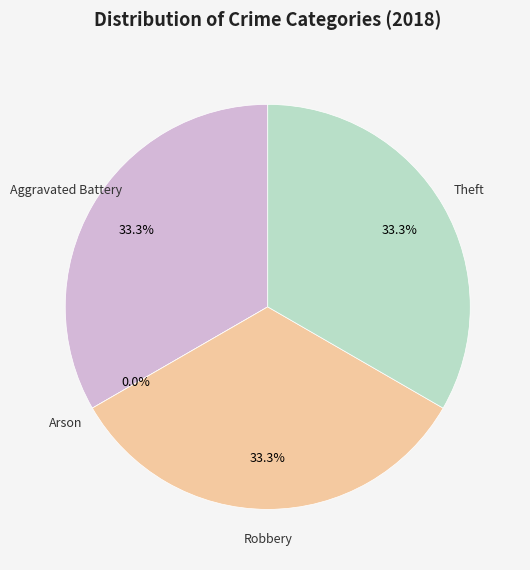

What percentage is NOT represented by Aggravated Battery?

66.7%